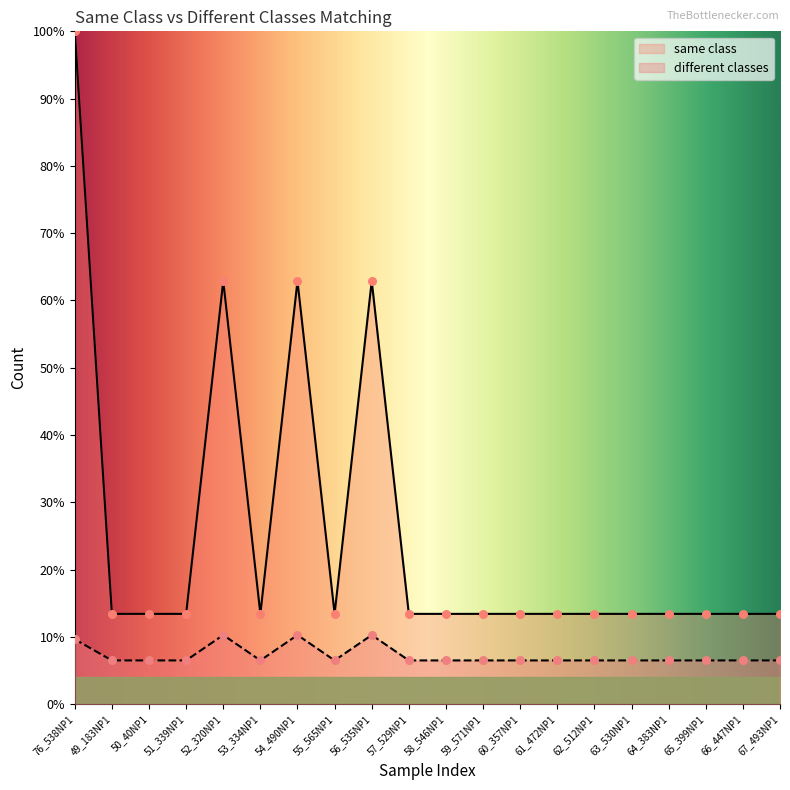

Which series contains the lowest Y value?

different classes